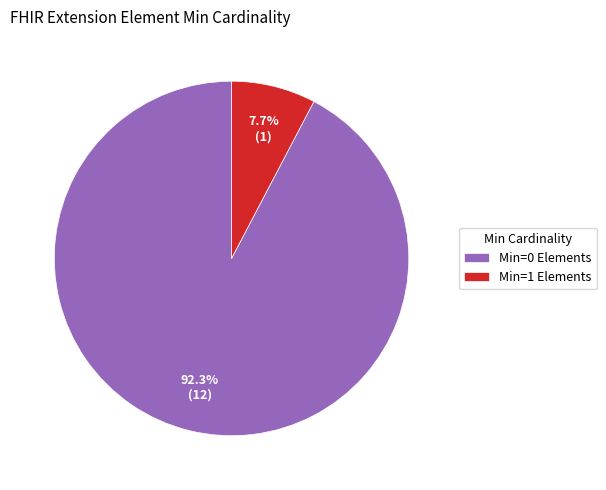

What is the smallest slice in the pie chart?

Min=1 Elements